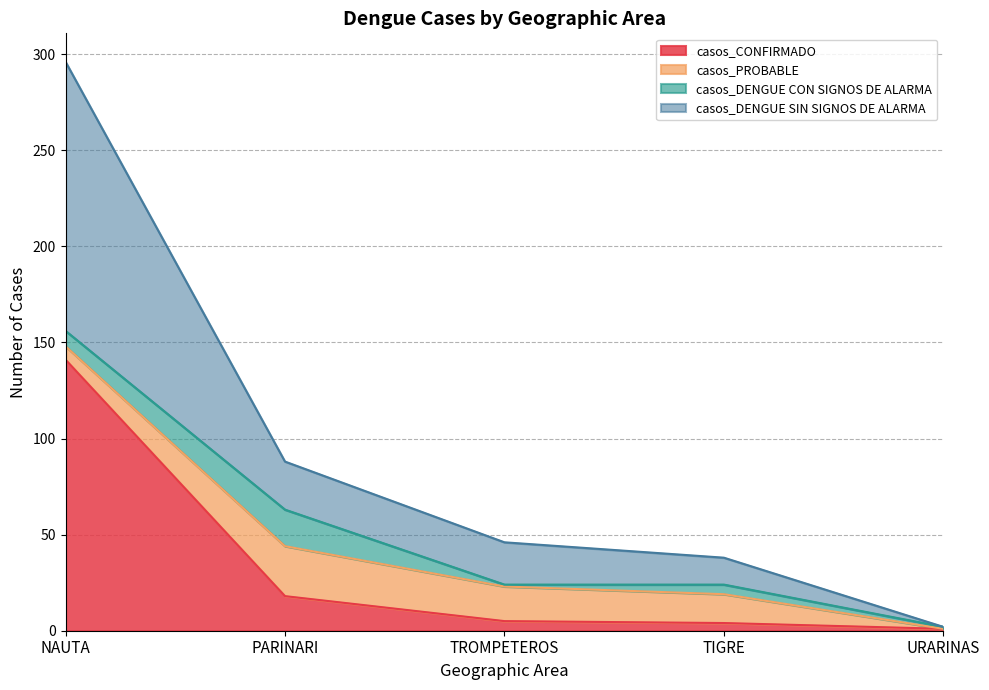

List the labels in order of casos_CONFIRMADO value, smallest first.

URARINAS, TIGRE, TROMPETEROS, PARINARI, NAUTA